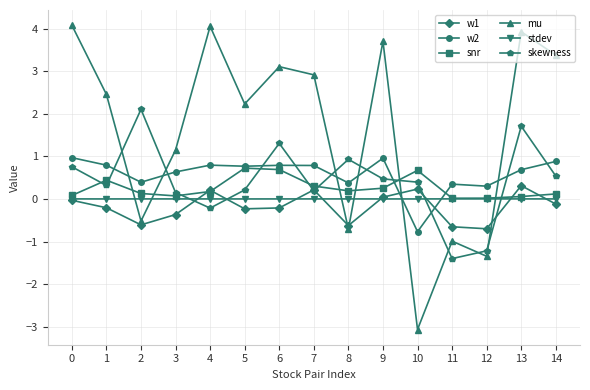

Count the number of data series in this chart.

6